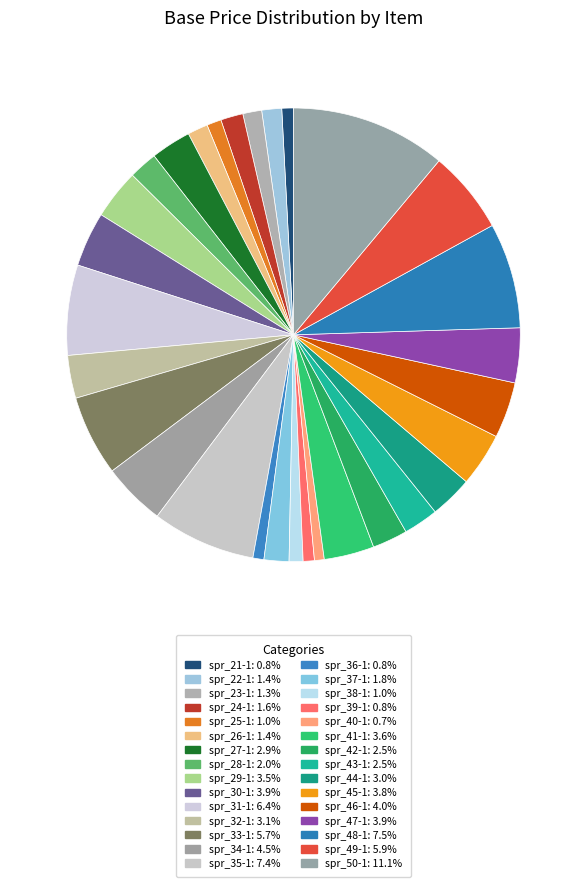

How many slices are in this pie chart?

30